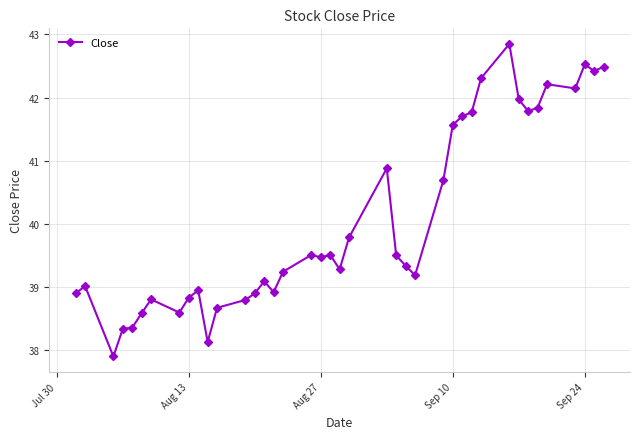

What is the value of the 15th point from the left?

39.1